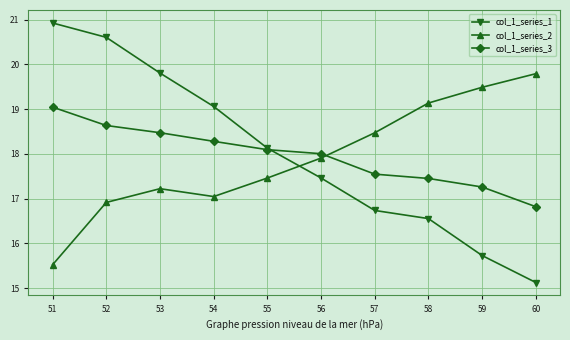

In col_1_series_2, how many points are higher than both neighbors (excluding endpoints)?

1